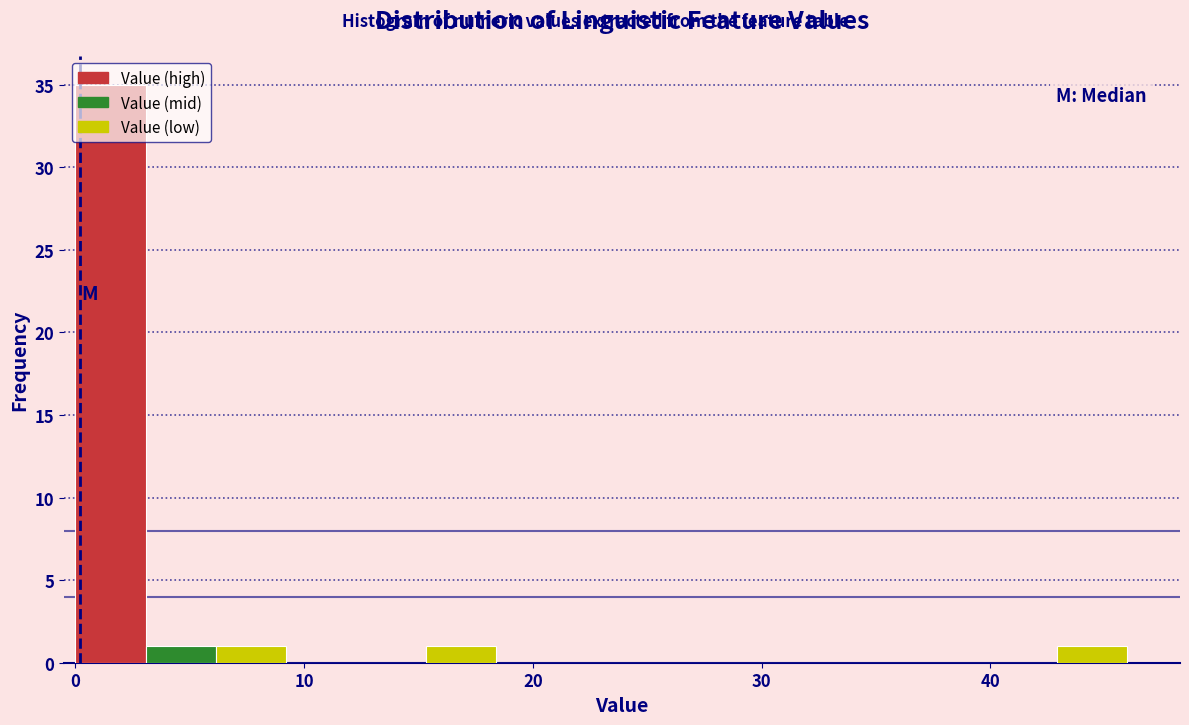

Read against the x-axis, roughly where is the centre of the tallest bar?

2